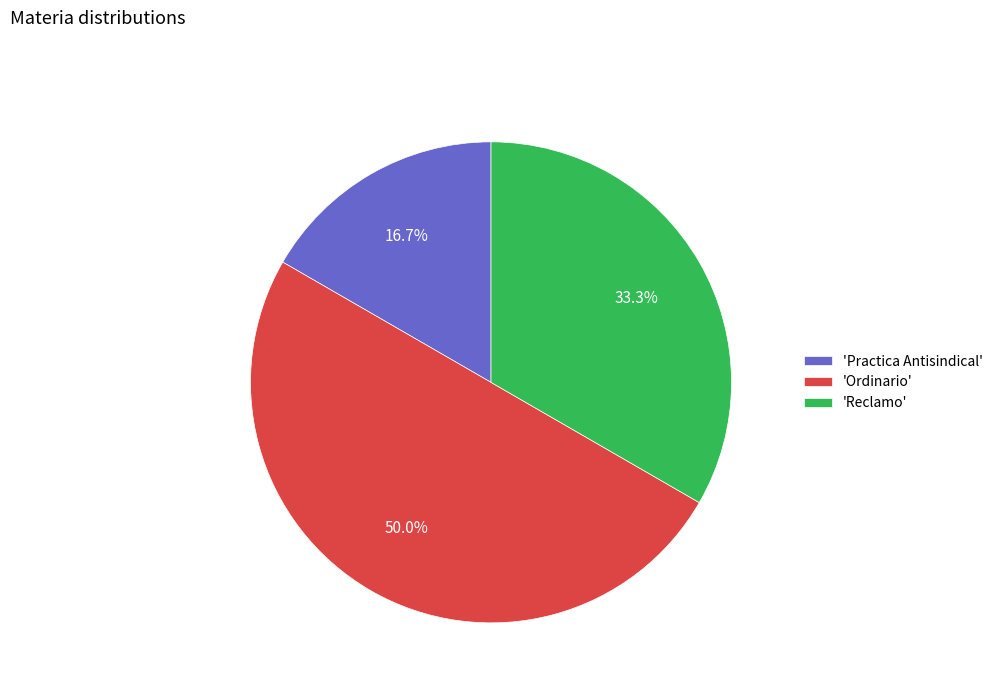

What percentage is NOT represented by 'Reclamo'?

66.7%